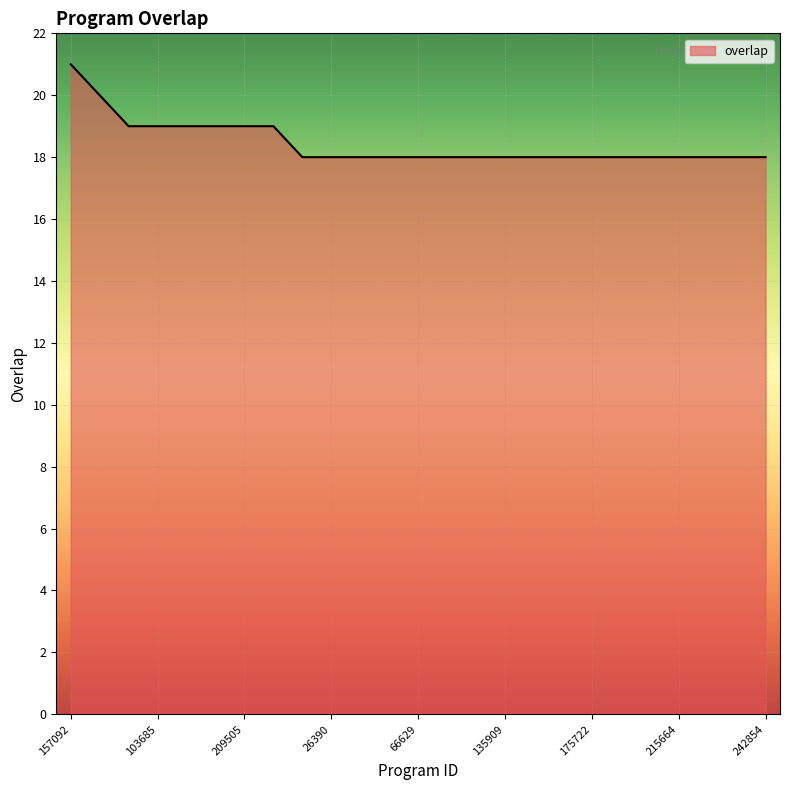

What is the smallest value displayed?

18